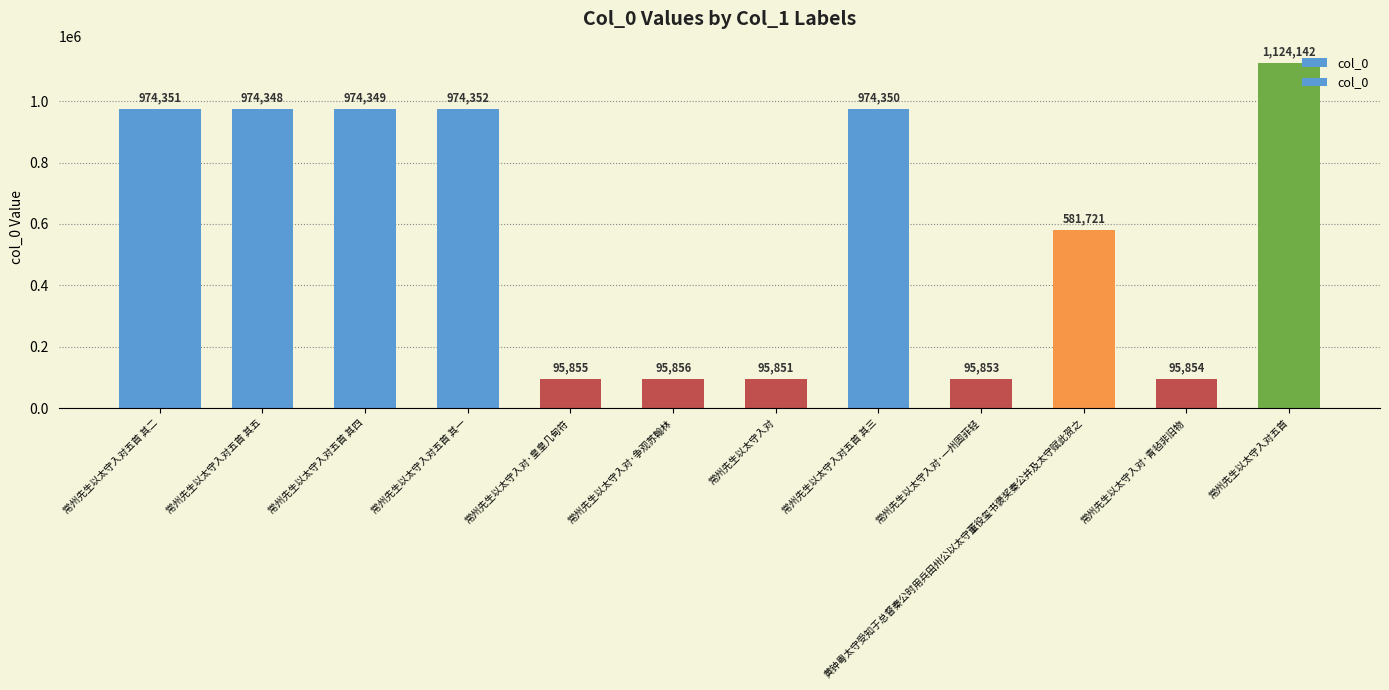

What is the smallest value displayed?

95851